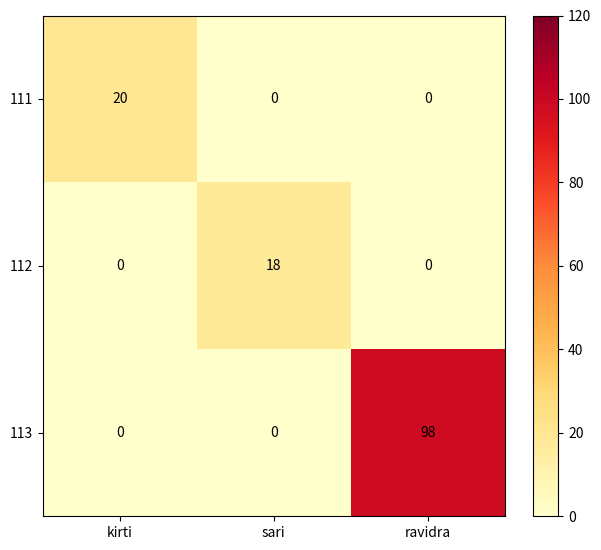

How many 112 values are between 0 and 18?

3